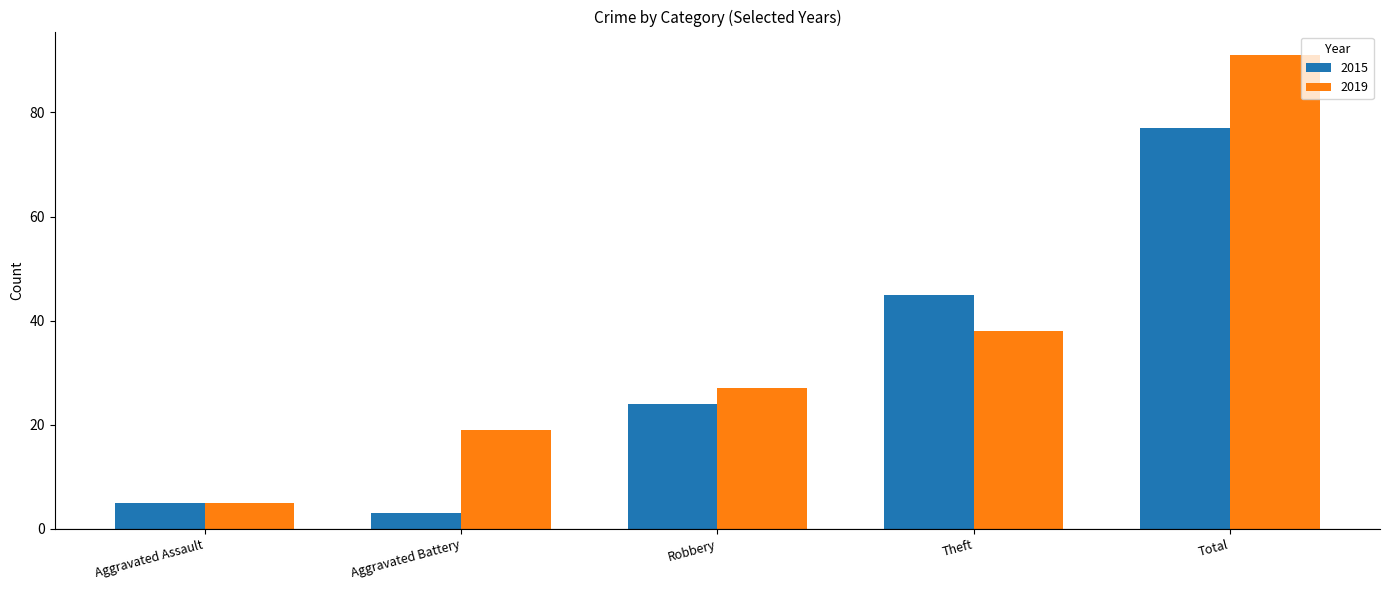

What is the difference between the 2015 values at Aggravated Battery and Theft?

42